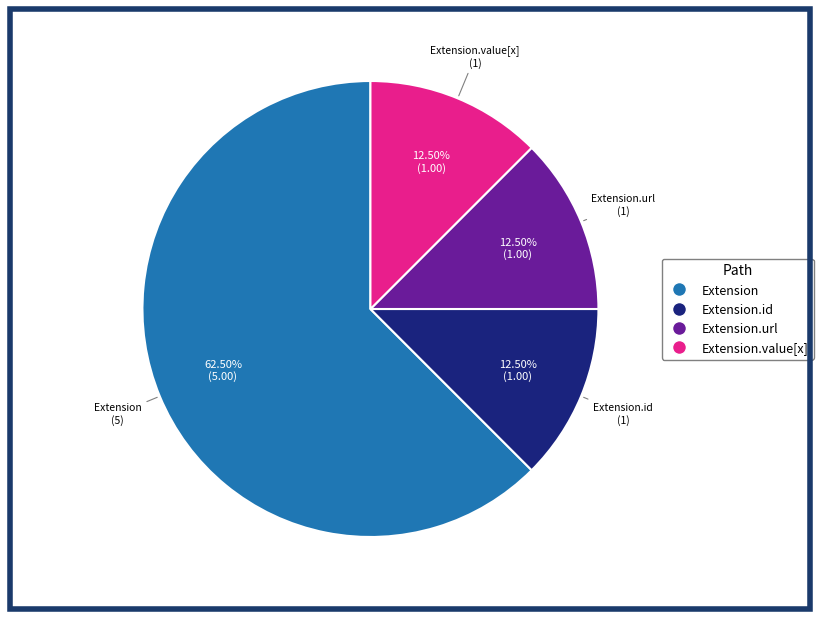

Is there a majority slice in this chart?

Yes